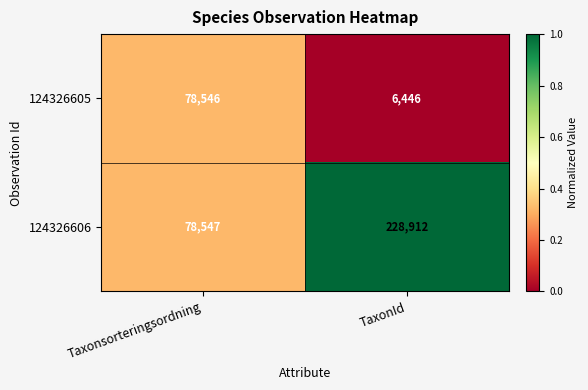

What is the average value of the 124326606 series?

153730